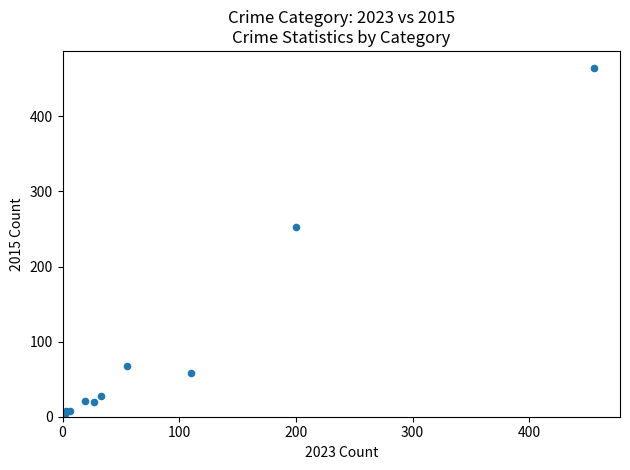

What Y value in the scatter plot is closest to 233?

252